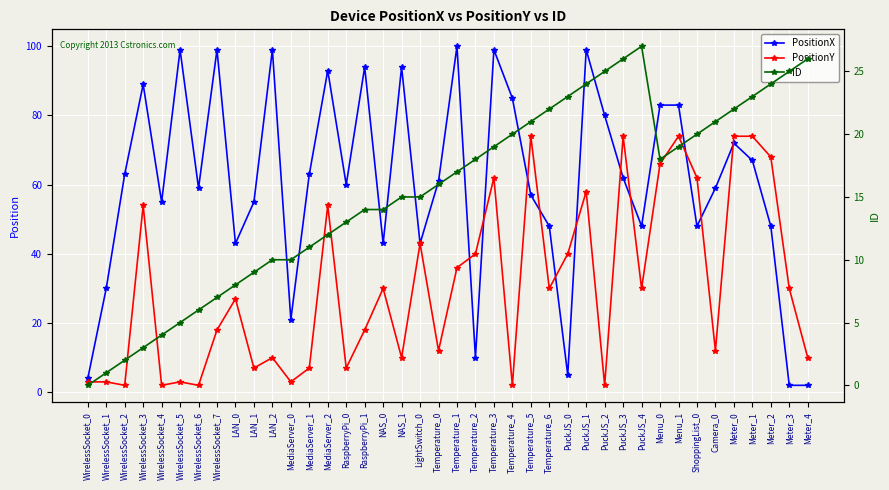

What is the difference between the second highest and second lowest values in the ID series?

25